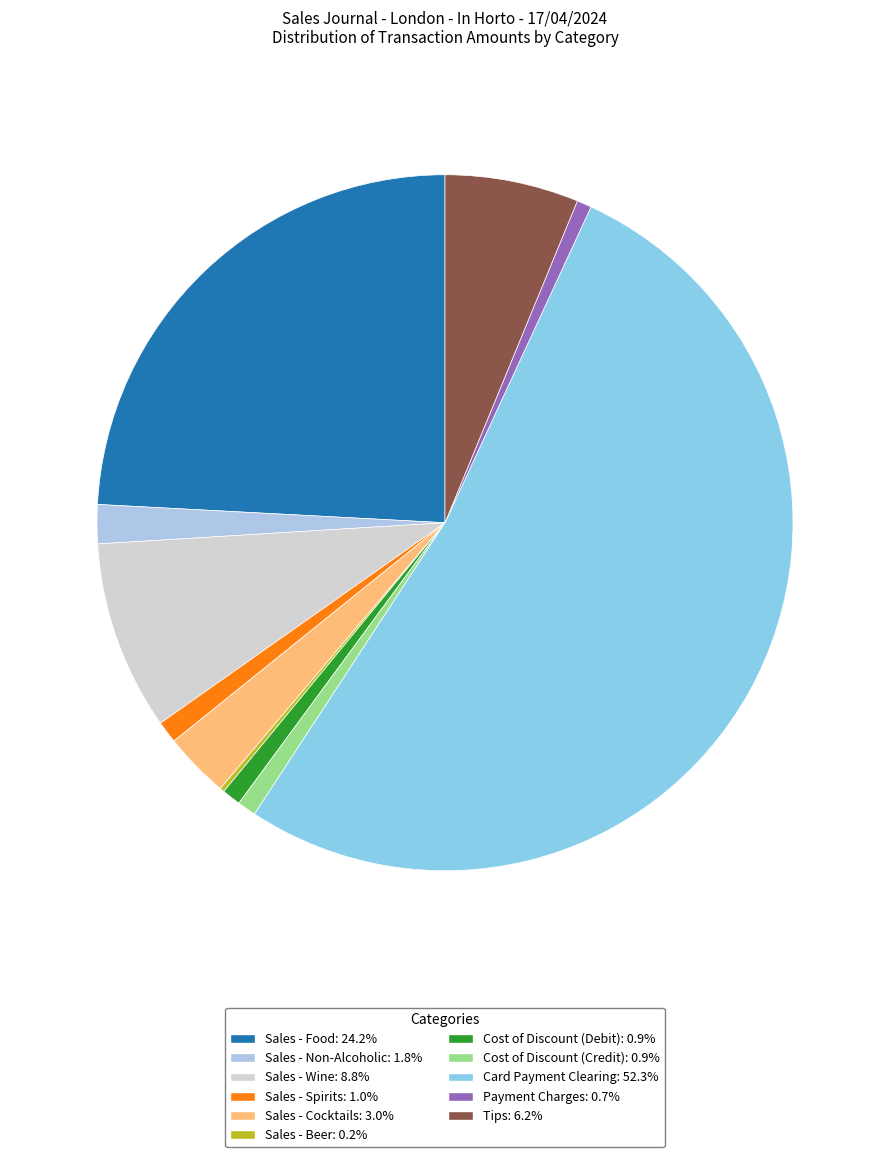

Which slice is the smallest?

Sales - Beer